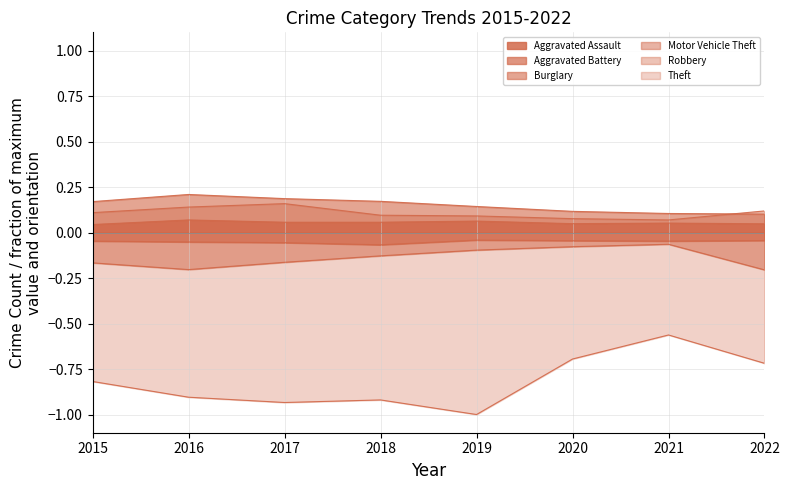

True or false: Theft has a value of -0.8 at 2021.

False